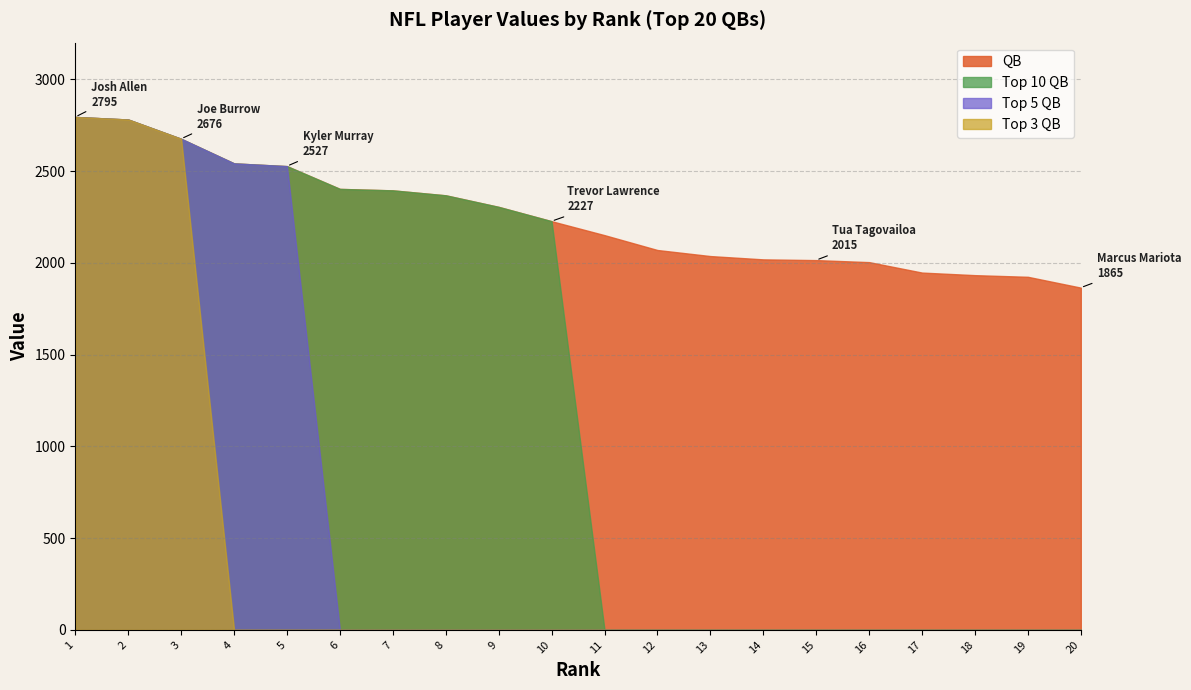

At how many categories does at least one series exceed 299?

20